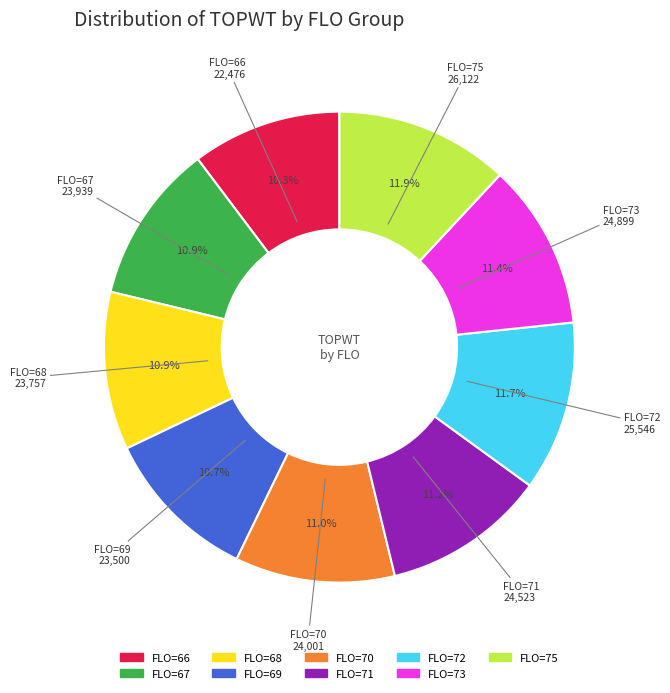

Does any single category account for the majority?

No